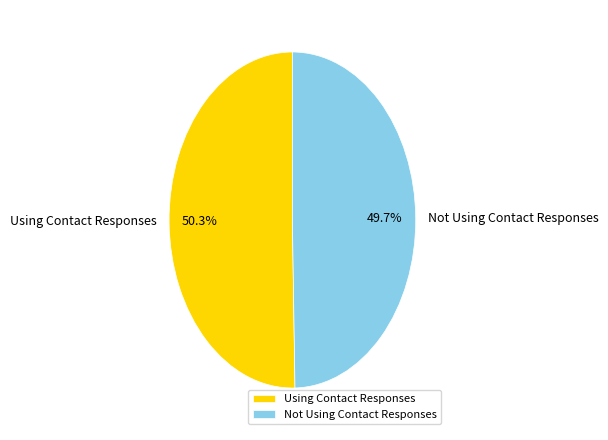

How many slices are in this pie chart?

2